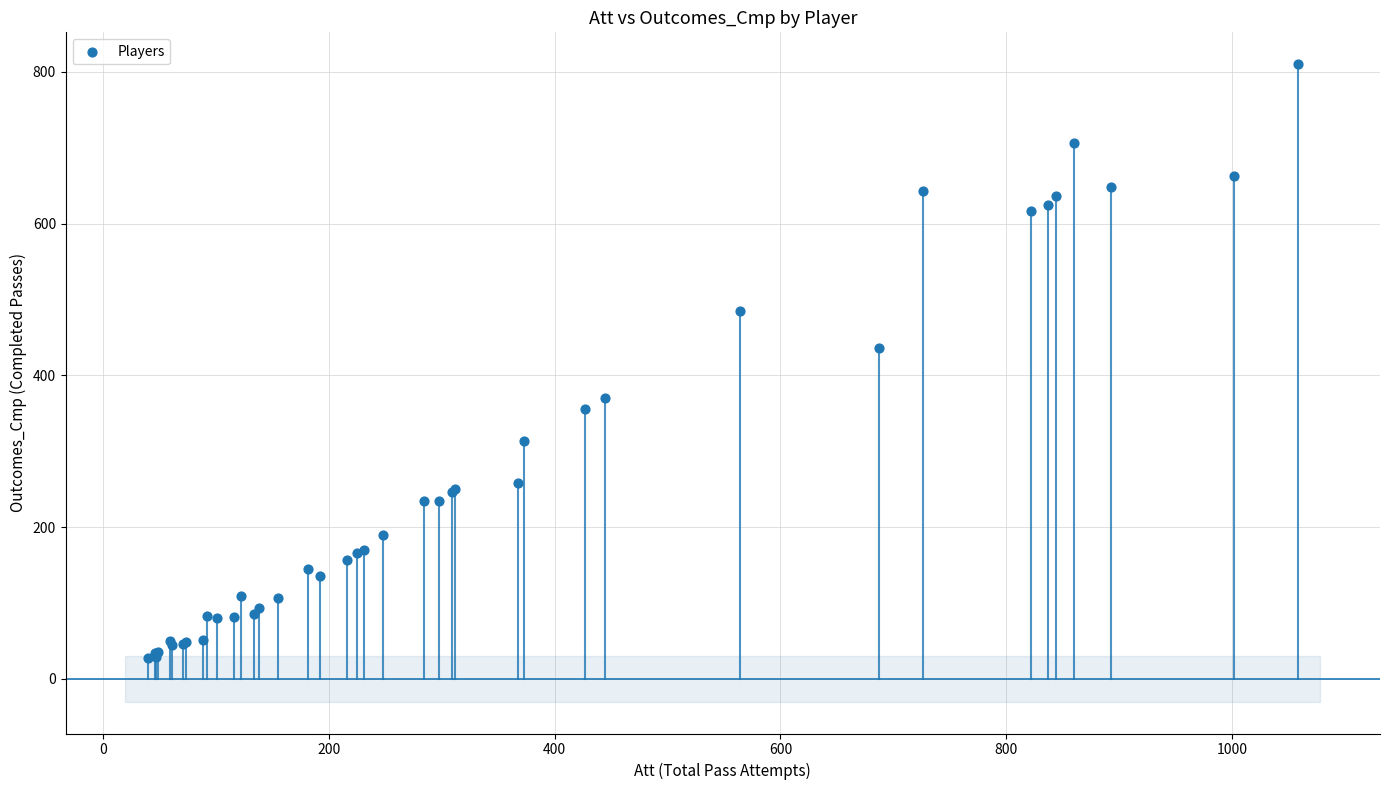

What Y value in the scatter plot is closest to 419?

436